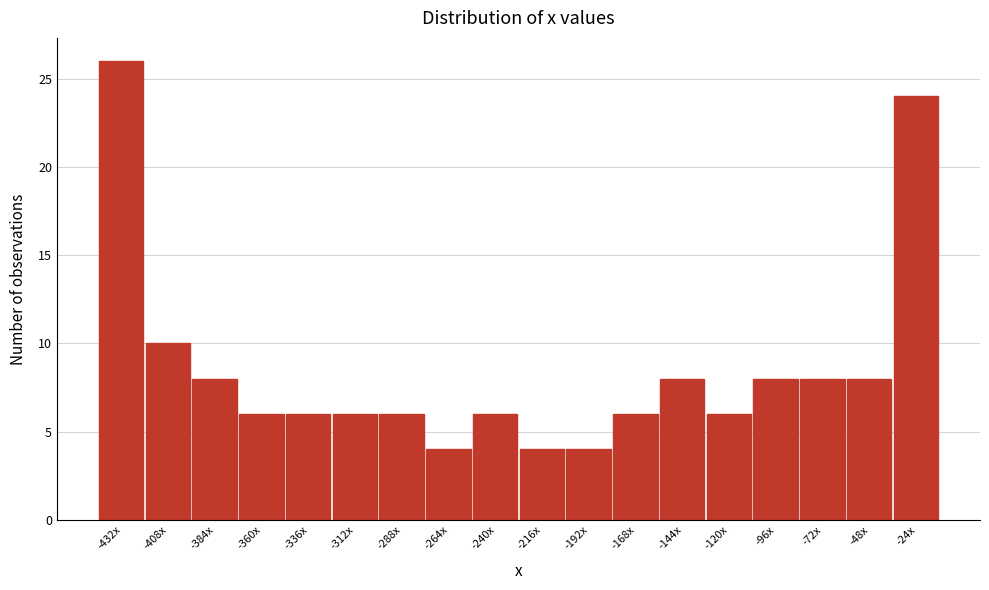

Reading left to right, what are all the values shown in this chart?

-432x=26	-408x=10	-384x=8	-360x=6	-336x=6	-312x=6	-288x=6	-264x=4	-240x=6	-216x=4	-192x=4	-168x=6	-144x=8	-120x=6	-96x=8	-72x=8	-48x=8	-24x=24